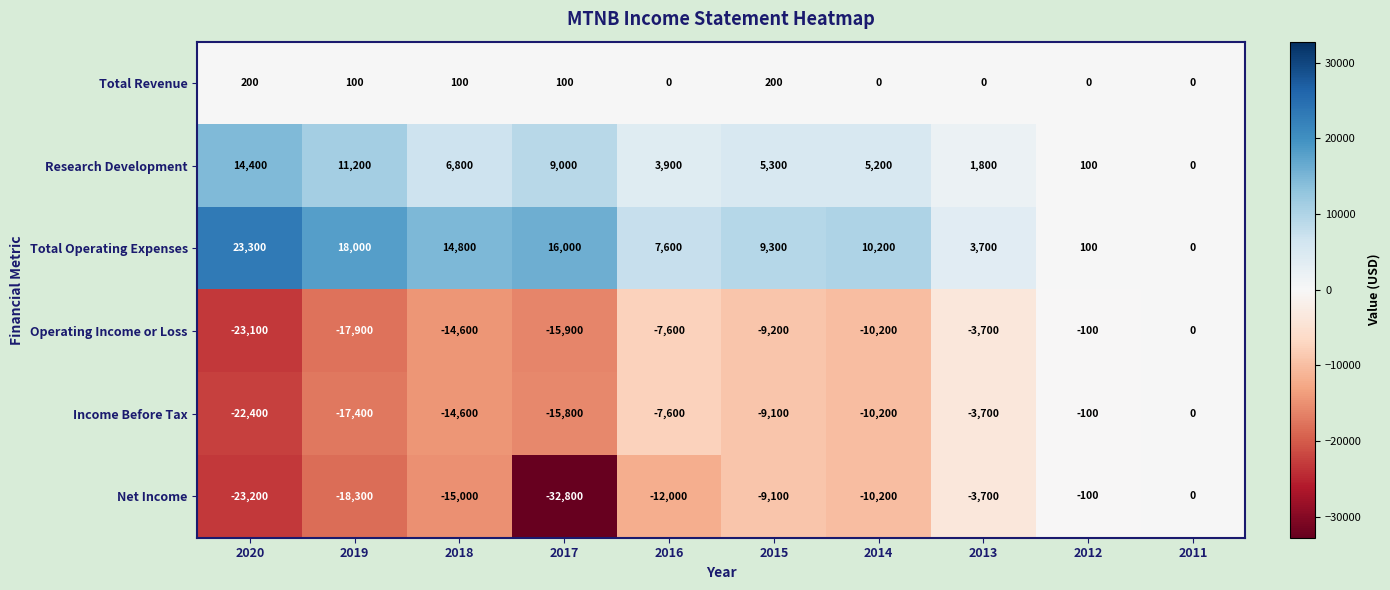

List the labels in order of Income Before Tax value, largest first.

2011, 2012, 2013, 2016, 2015, 2014, 2018, 2017, 2019, 2020